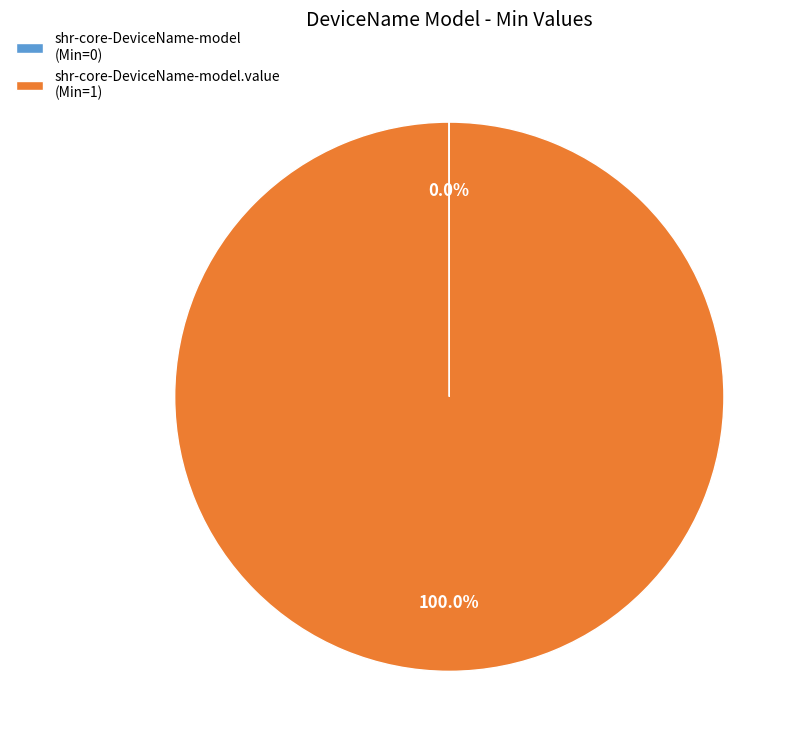

Is there a majority slice in this chart?

Yes